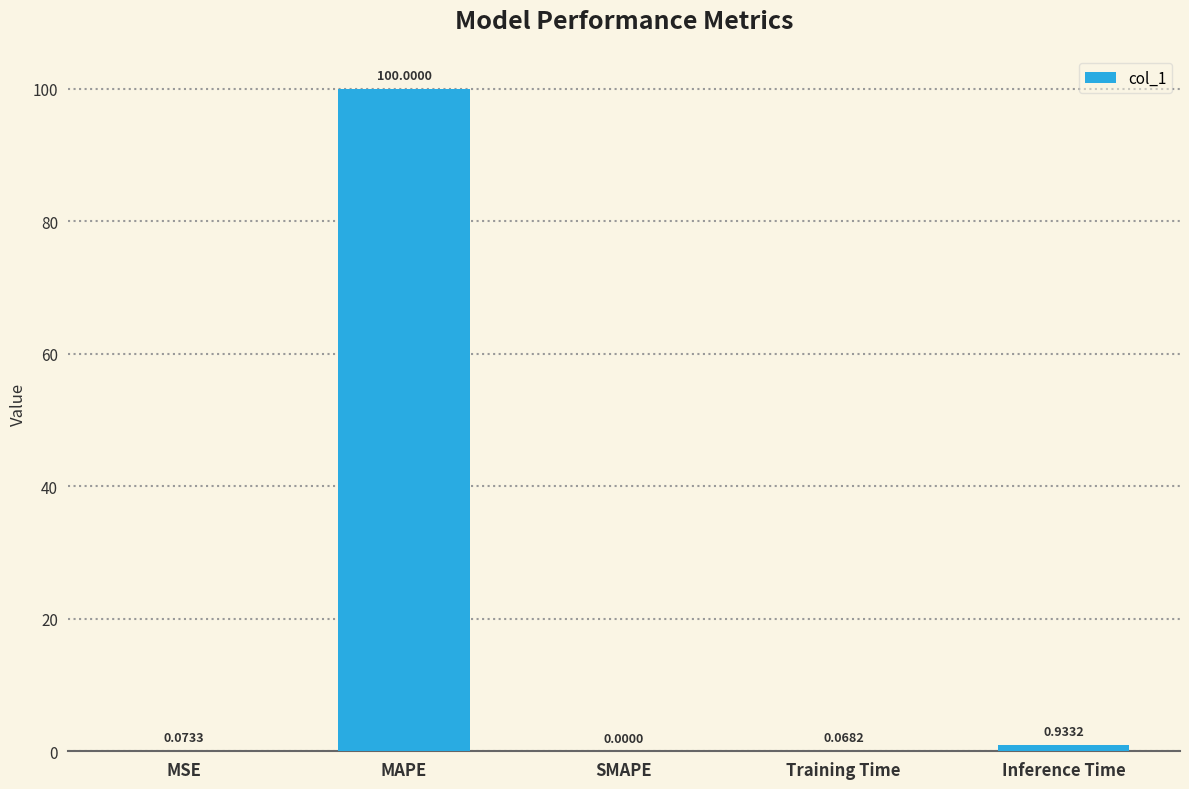

Where is the data nearest to the value 50?

Inference Time